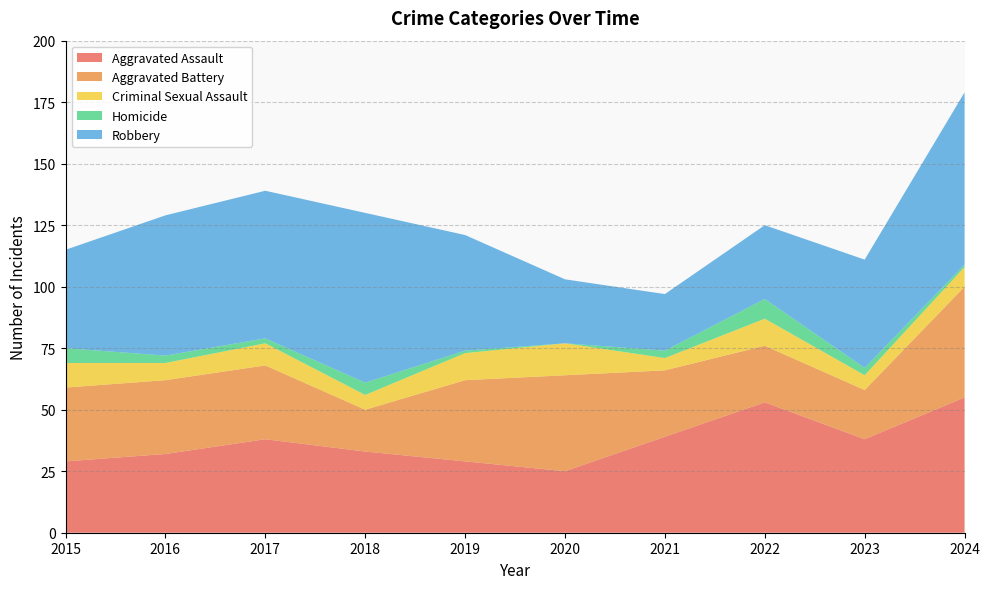

Reading left to right, list all the values displayed in this chart.

Aggravated Assault: 29	32	38	33	29	25	39	53	38	55
Aggravated Battery: 30	30	30	17	33	39	27	23	20	45
Criminal Sexual Assault: 10	7	9	6	11	13	5	11	6	8
Homicide: 6	3	2	5	1	0	3	8	3	1
Robbery: 40	57	60	69	47	26	23	30	44	70